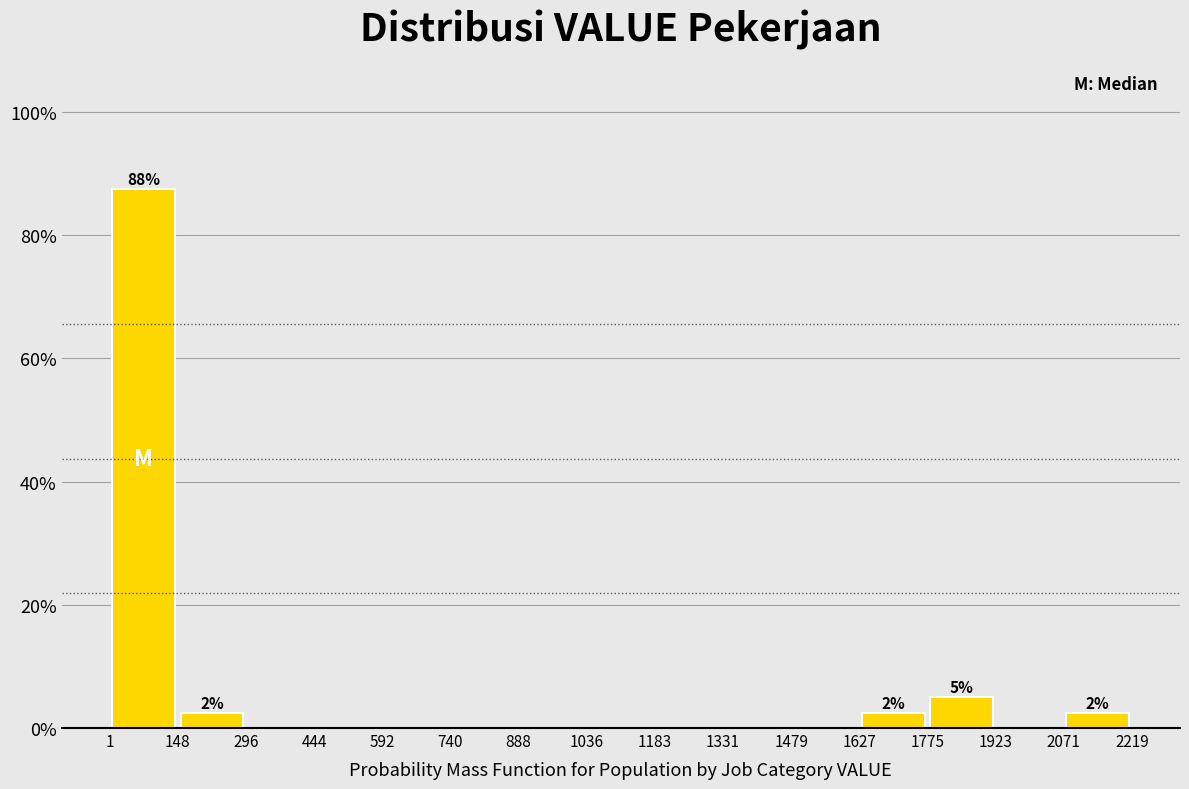

Which range on the x-axis has the tallest bar?

1 to 148